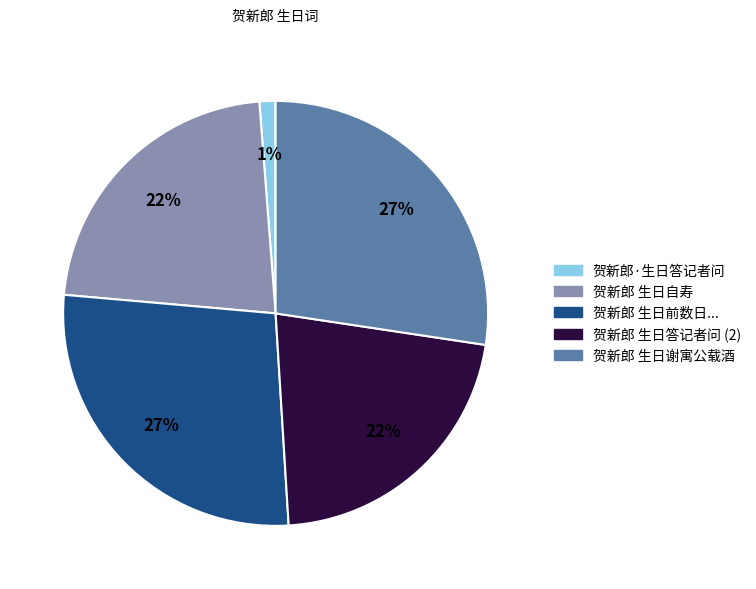

To the nearest percent, what is the difference between the largest and smallest slice percentages?

26%